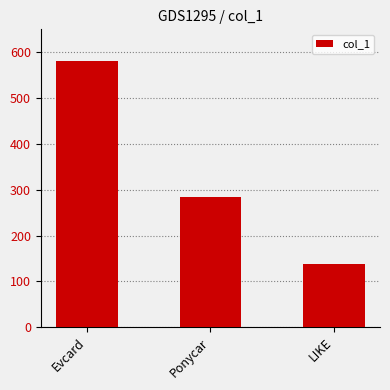

What is the sum of all values?

1003.4